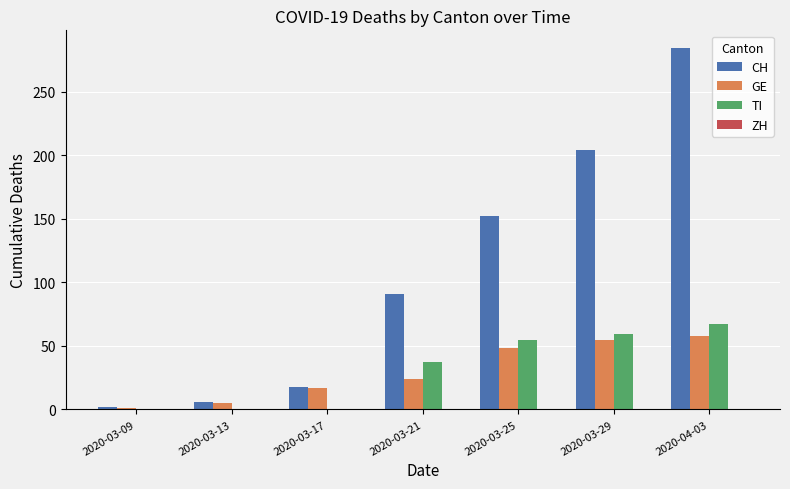

What is the sum of the TI values at 2020-03-29 and 2020-03-25?

114